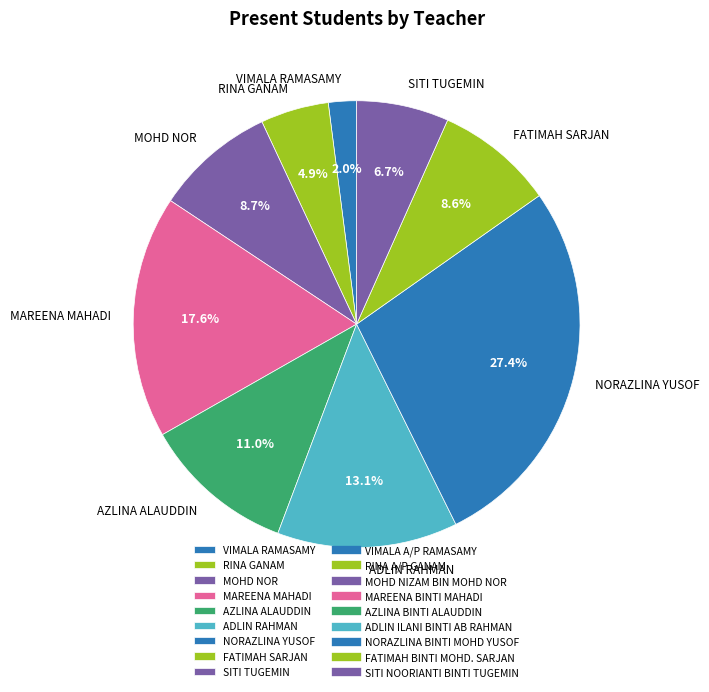

What is the largest slice in the pie chart?

NORAZLINA YUSOF